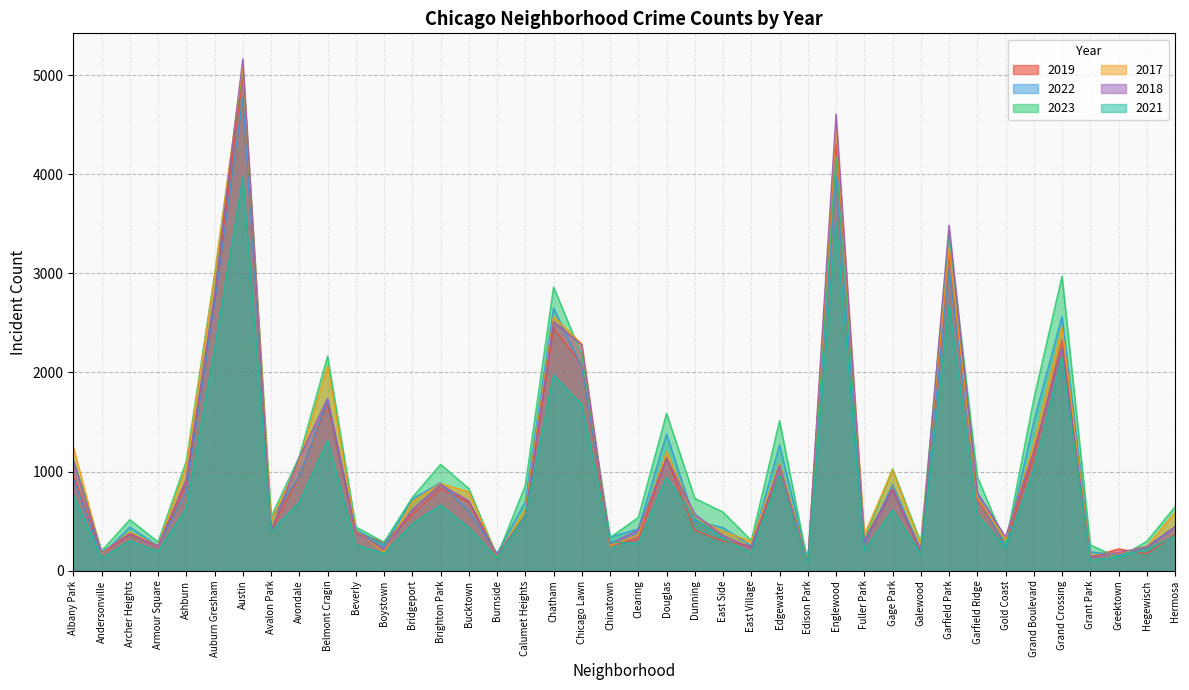

Is the value of 2022 at Andersonville greater than the value of 2017 at Beverly?

No